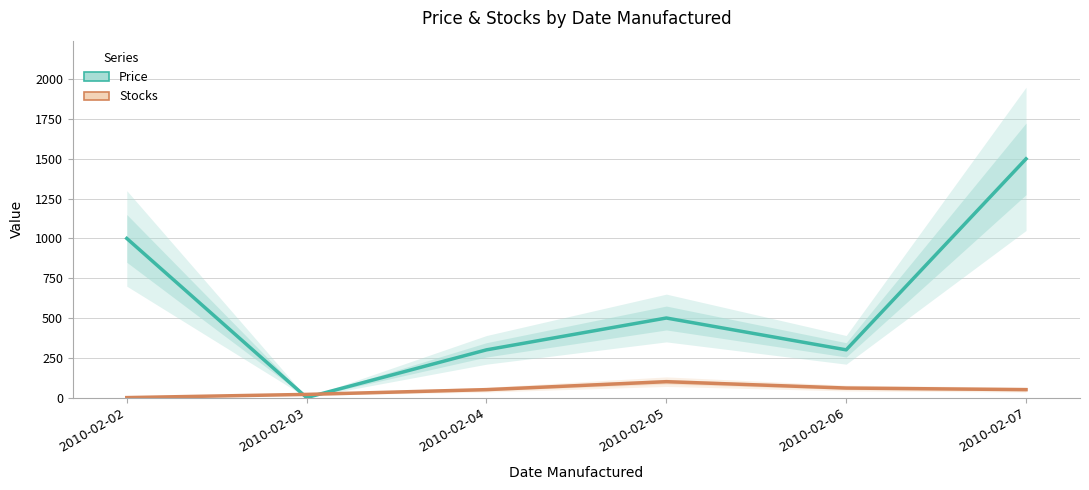

Reading left to right, extract all data points from this chart.

Price: 2010-02-02=1000	2010-02-03=0	2010-02-04=300	2010-02-05=500	2010-02-06=300	2010-02-07=1500
Stocks: 2010-02-02=0	2010-02-03=20	2010-02-04=50	2010-02-05=100	2010-02-06=60	2010-02-07=50